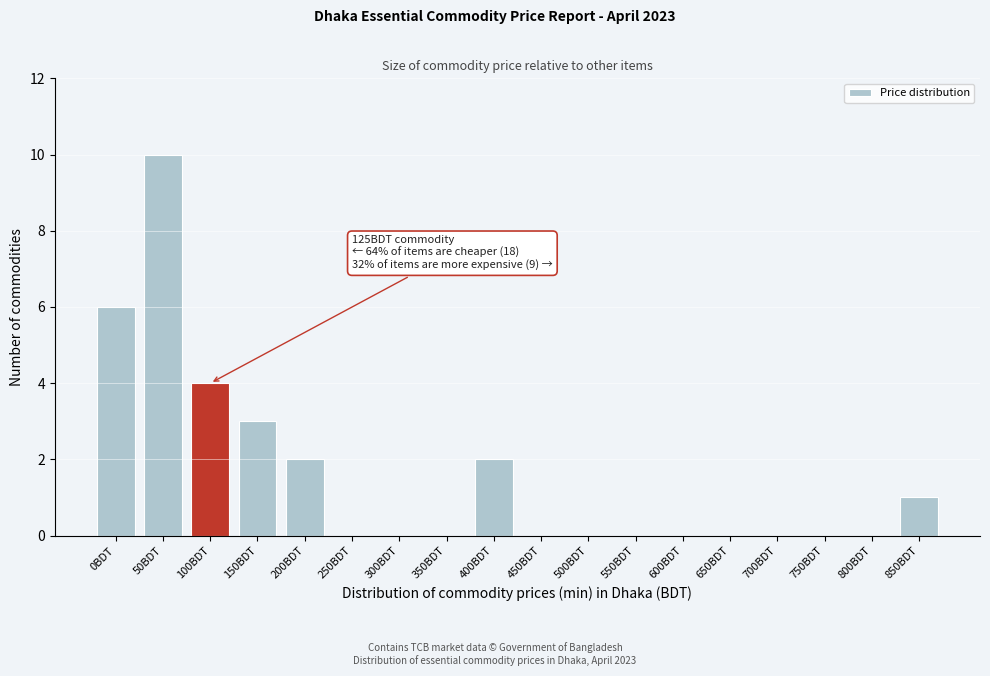

Reading left to right, extract all data points from this chart.

0BDT=6	50BDT=10	100BDT=4	150BDT=3	200BDT=2	250BDT=0	300BDT=0	350BDT=0	400BDT=2	450BDT=0	500BDT=0	550BDT=0	600BDT=0	650BDT=0	700BDT=0	750BDT=0	800BDT=0	850BDT=1